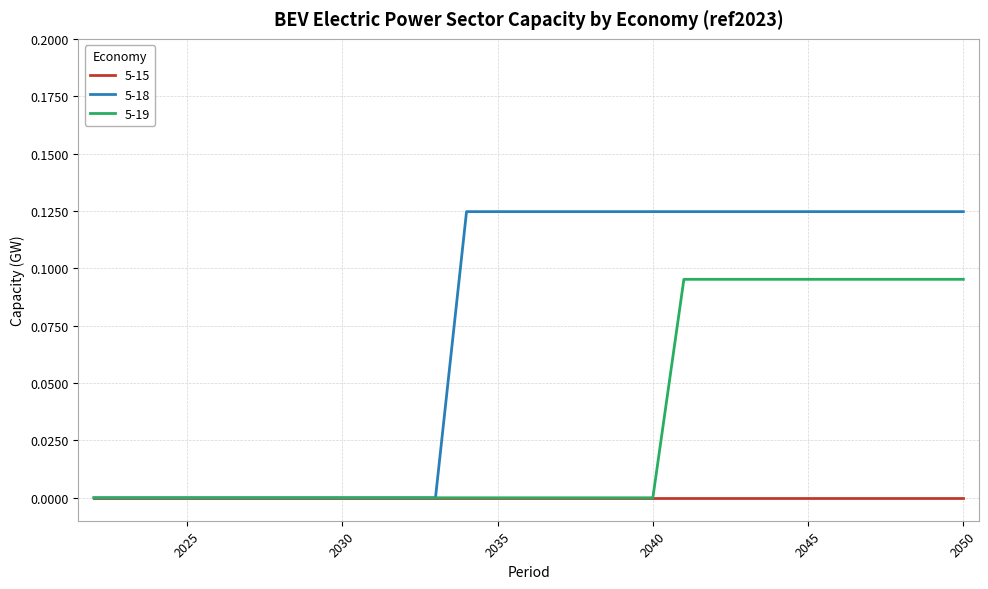

Rank the series by their average value, from lowest to highest.

5-15, 5-19, 5-18